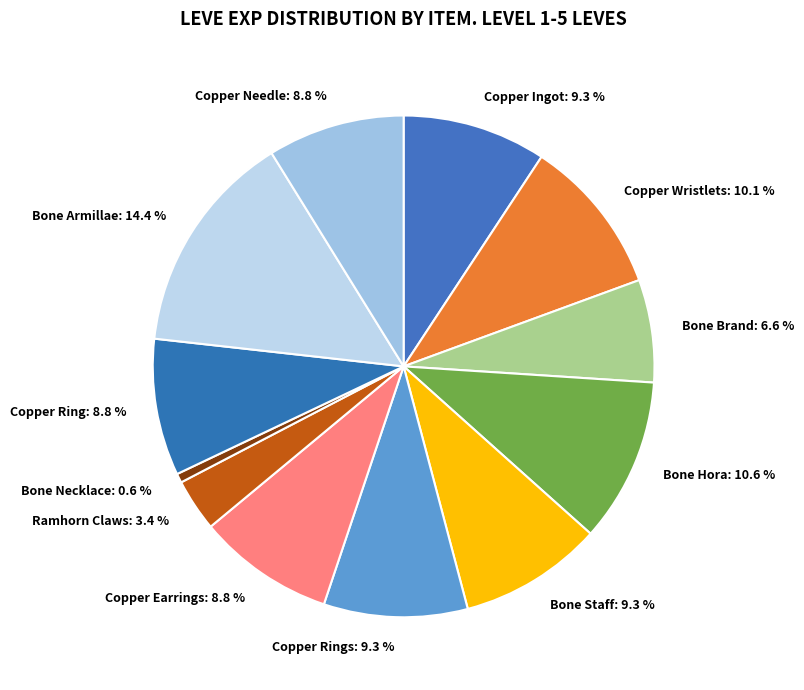

Is the sum of Copper Needle: 8.8 % and Bone Hora: 10.6 % greater than half?

No